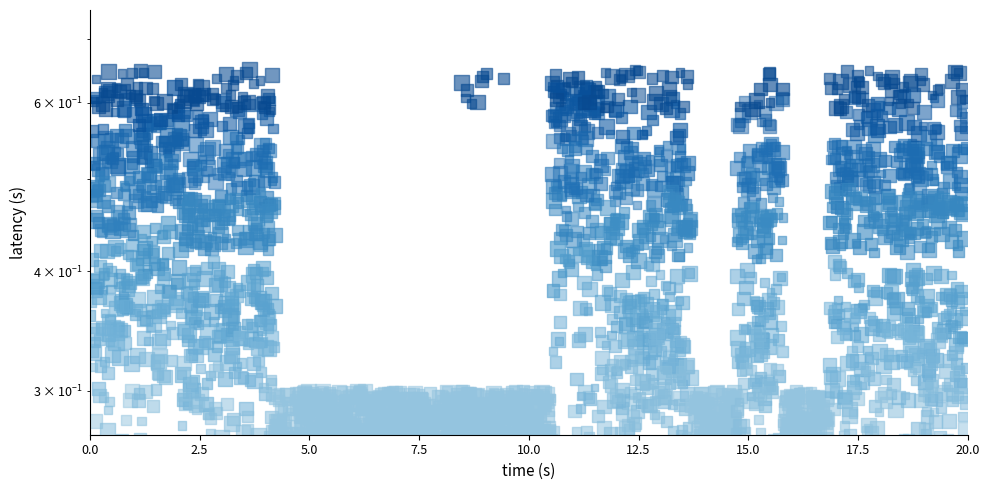

The value at 2.5 is 0.2. True or false?

False